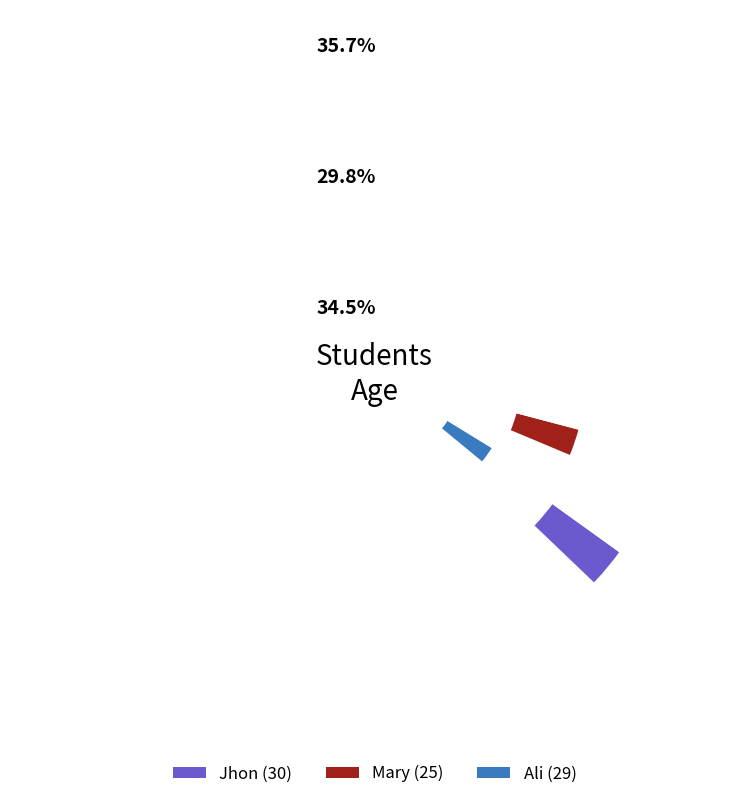

What is the total percentage of Mary and Jhon?

65.5%